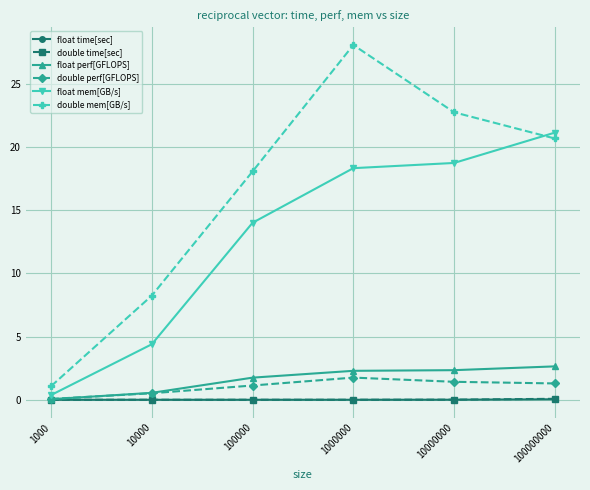

The value of float perf[GFLOPS] at 100000 is 1.7. True or false?

True